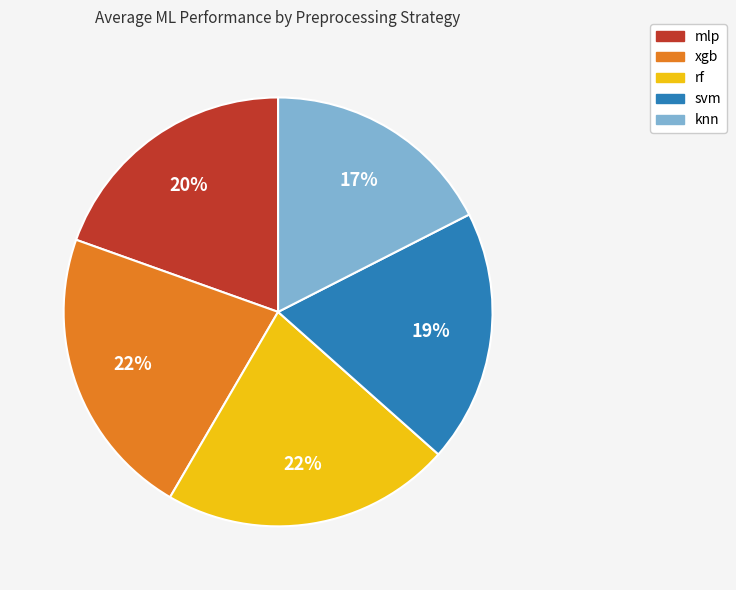

How many segments does this pie chart have?

5